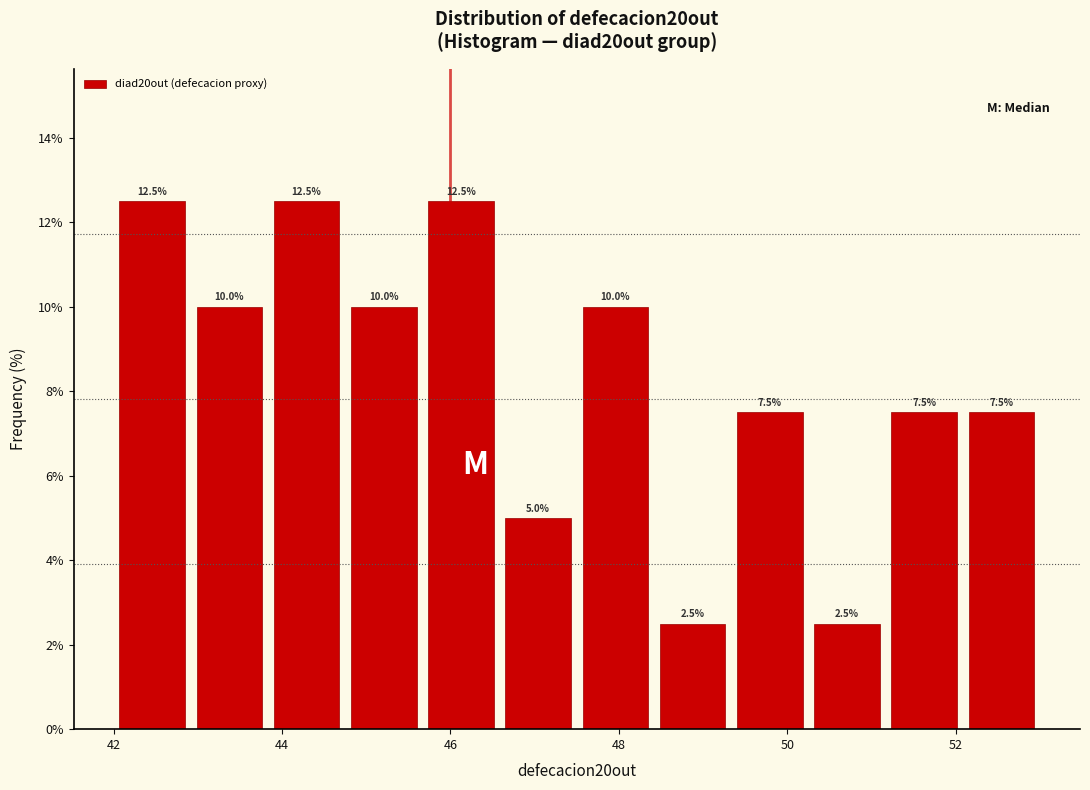

Reading left to right, list every bar in this chart as the range it spans on the x-axis followed by its height. The bar edges are not printed on the chart, so give them approximately, as read against the axis.

42.0 to 43.0: 12.5
43.0 to 43.8: 10.0
43.8 to 44.8: 12.5
44.8 to 45.6: 10.0
45.6 to 46.6: 12.5
46.6 to 47.6: 5.0
47.6 to 48.4: 10.0
48.4 to 49.4: 2.5
49.4 to 50.2: 7.5
50.2 to 51.2: 2.5
51.2 to 52.0: 7.5
52.0 to 53.0: 7.5